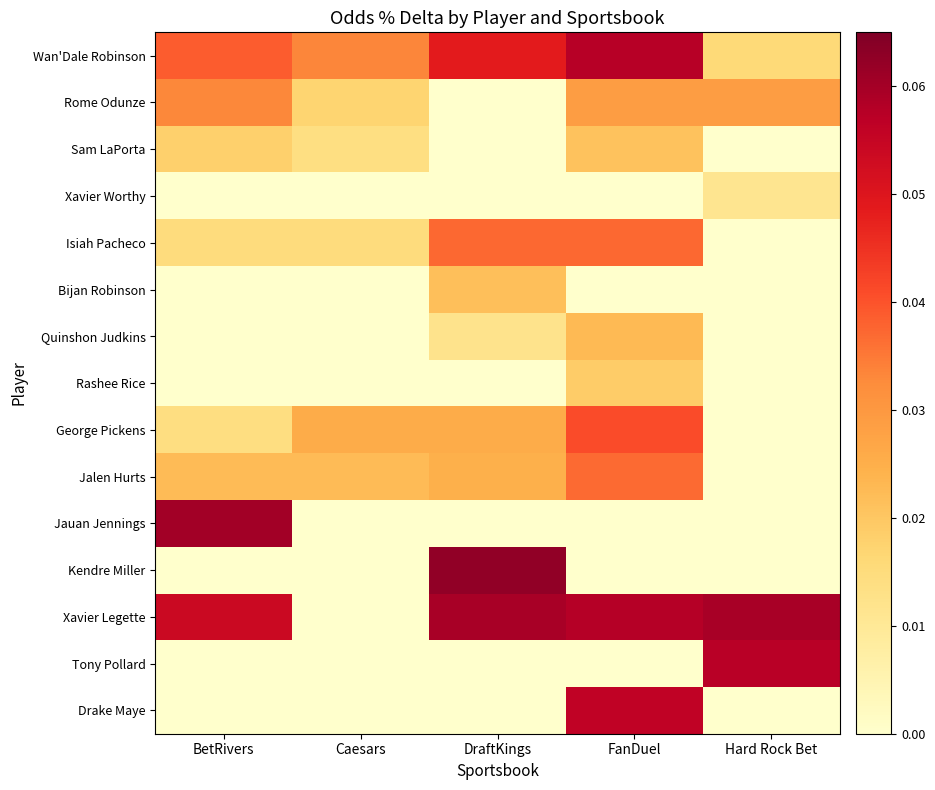

Reading left to right, what are all the values shown in this chart?

Wan'Dale Robinson: BetRivers=0.0	Caesars=0.0	DraftKings=0.0	FanDuel=0.1	Hard Rock Bet=0.0
Rome Odunze: BetRivers=0.0	Caesars=0.0	DraftKings=0.0	FanDuel=0.0	Hard Rock Bet=0.0
Sam LaPorta: BetRivers=0.0	Caesars=0.0	DraftKings=0.0	FanDuel=0.0	Hard Rock Bet=0.0
Xavier Worthy: BetRivers=0.0	Caesars=0.0	DraftKings=0.0	FanDuel=0.0	Hard Rock Bet=0.0
Isiah Pacheco: BetRivers=0.0	Caesars=0.0	DraftKings=0.0	FanDuel=0.0	Hard Rock Bet=0.0
Bijan Robinson: BetRivers=0.0	Caesars=0.0	DraftKings=0.0	FanDuel=0.0	Hard Rock Bet=0.0
Quinshon Judkins: BetRivers=0.0	Caesars=0.0	DraftKings=0.0	FanDuel=0.0	Hard Rock Bet=0.0
Rashee Rice: BetRivers=0.0	Caesars=0.0	DraftKings=0.0	FanDuel=0.0	Hard Rock Bet=0.0
George Pickens: BetRivers=0.0	Caesars=0.0	DraftKings=0.0	FanDuel=0.0	Hard Rock Bet=0.0
Jalen Hurts: BetRivers=0.0	Caesars=0.0	DraftKings=0.0	FanDuel=0.0	Hard Rock Bet=0.0
Jauan Jennings: BetRivers=0.1	Caesars=0.0	DraftKings=0.0	FanDuel=0.0	Hard Rock Bet=0.0
Kendre Miller: BetRivers=0.0	Caesars=0.0	DraftKings=0.1	FanDuel=0.0	Hard Rock Bet=0.0
Xavier Legette: BetRivers=0.1	Caesars=0.0	DraftKings=0.1	FanDuel=0.1	Hard Rock Bet=0.1
Tony Pollard: BetRivers=0.0	Caesars=0.0	DraftKings=0.0	FanDuel=0.0	Hard Rock Bet=0.1
Drake Maye: BetRivers=0.0	Caesars=0.0	DraftKings=0.0	FanDuel=0.1	Hard Rock Bet=0.0